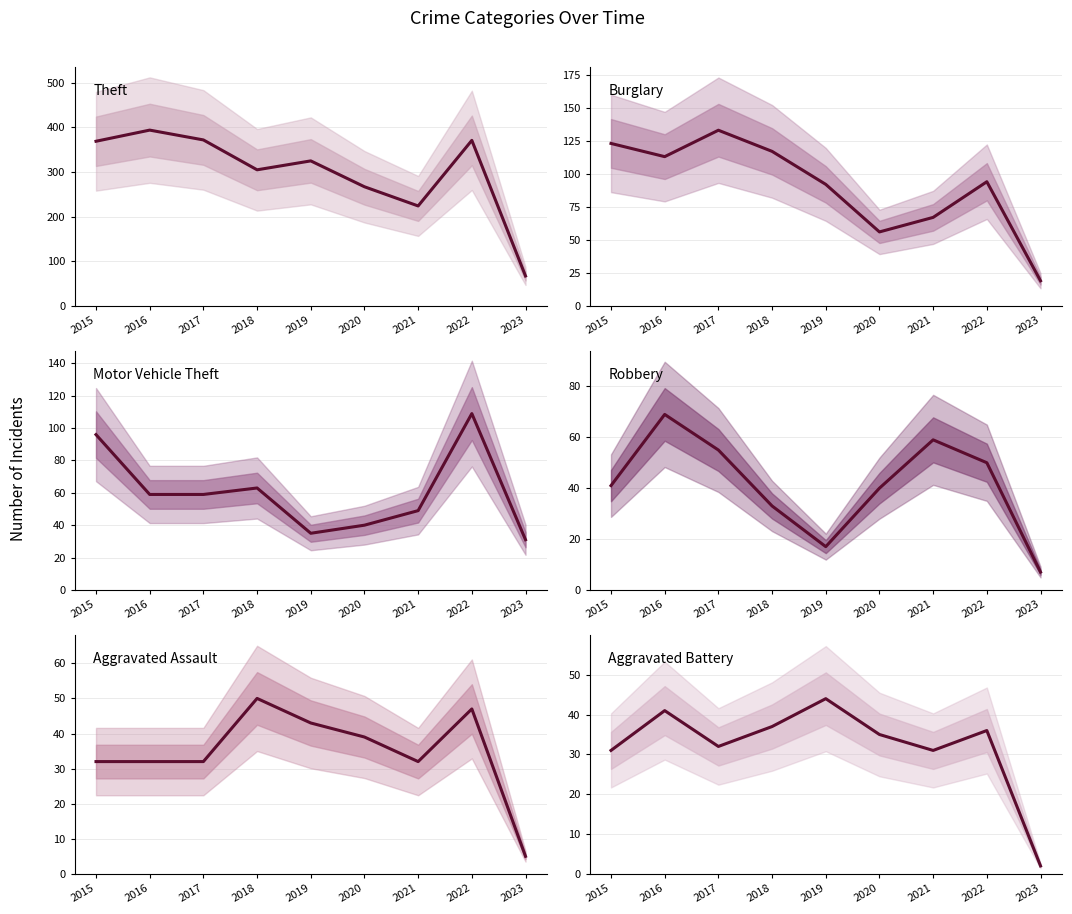

At which category is the sum across all series the highest?

2016